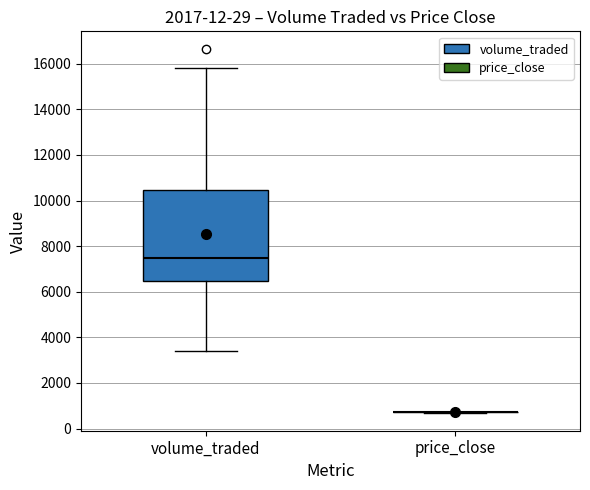

Reading left to right, read every box against the y-axis: the position of its median line, the range the box covers, and the ends of its whiskers. The values are not printed on the chart, so give them approximately, as read against the axis.

volume_traded: median 7600, box 6400 to 10400, whiskers 3400 to 15800
price_close: box collapsed to a line at 800, whiskers 800 to 800